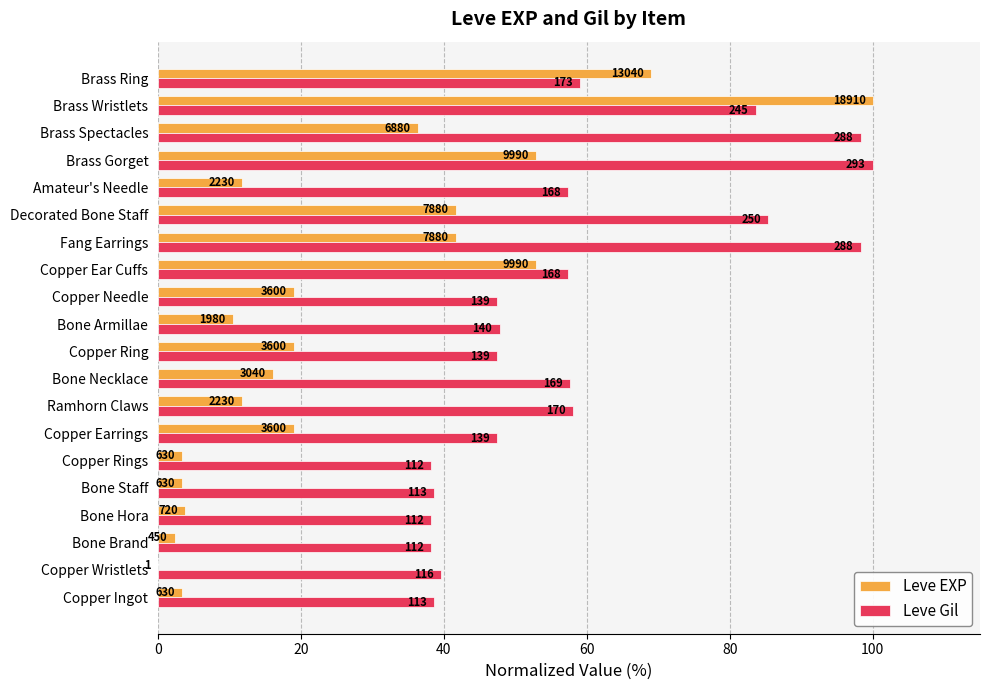

What are all the series names shown in the legend?

Leve EXP, Leve Gil